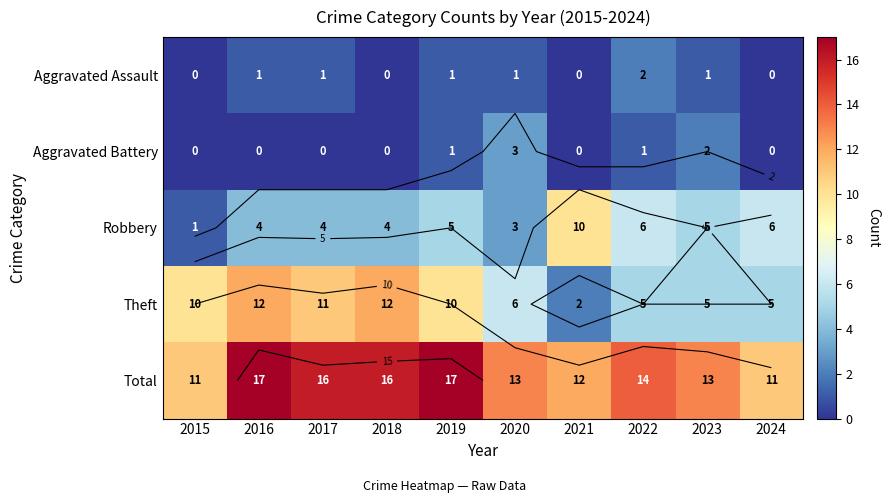

Count the Theft values in the range 5 to 11.

7